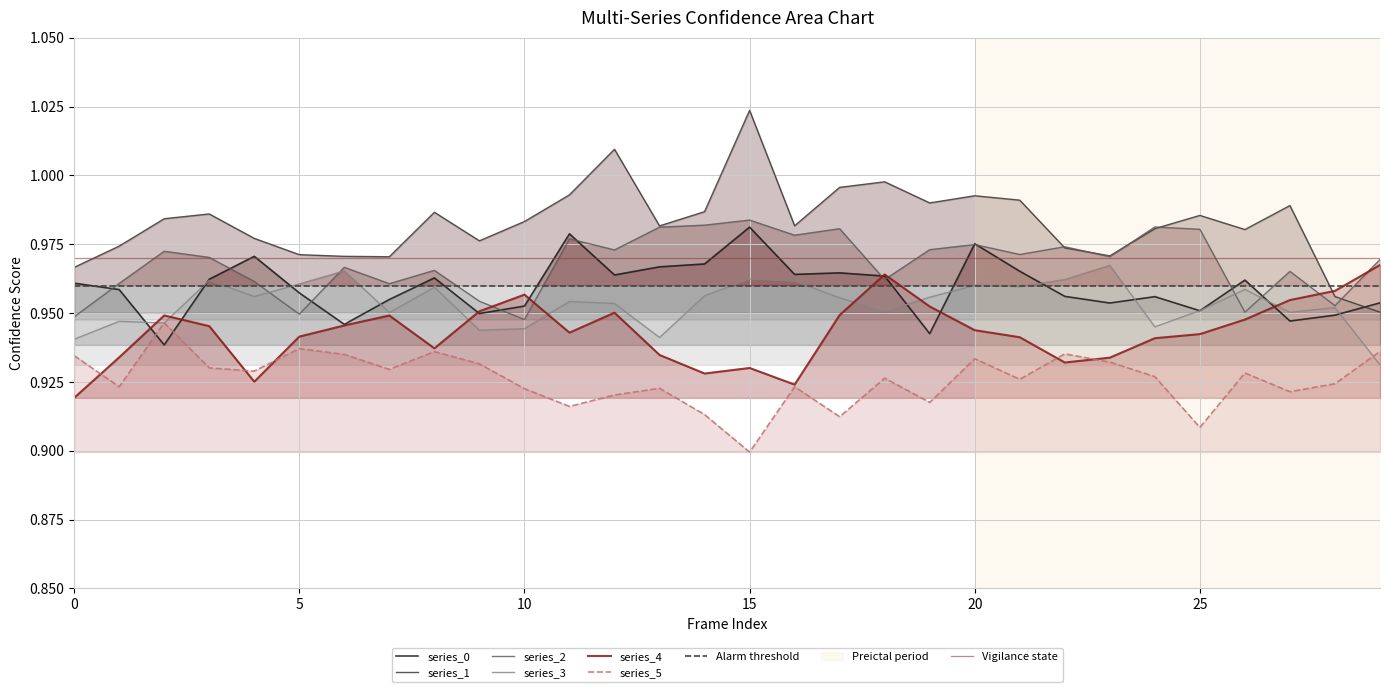

True or false: series_1 and series_0 intersect in this chart.

True